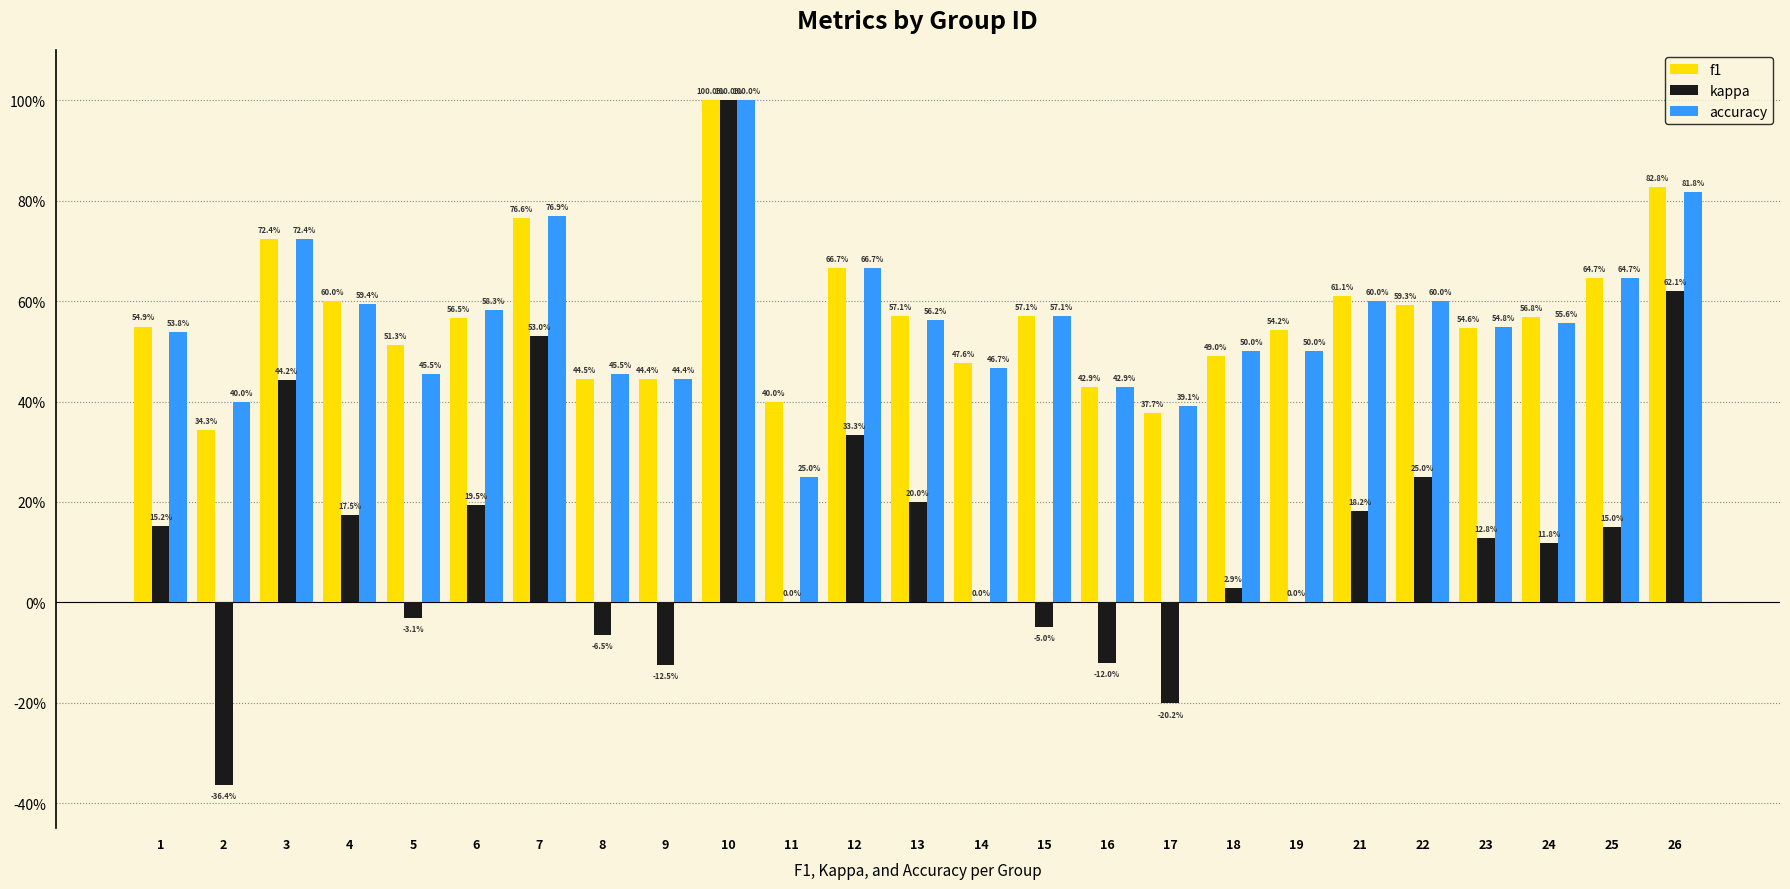

The value of accuracy at 4 is 0.4. True or false?

False